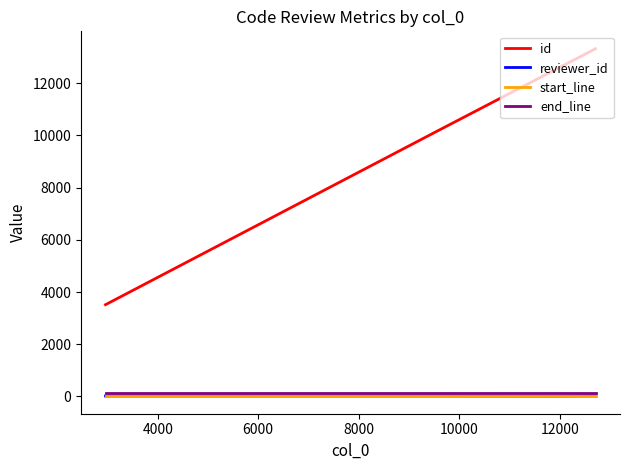

True or false: end_line and reviewer_id intersect in this chart.

False